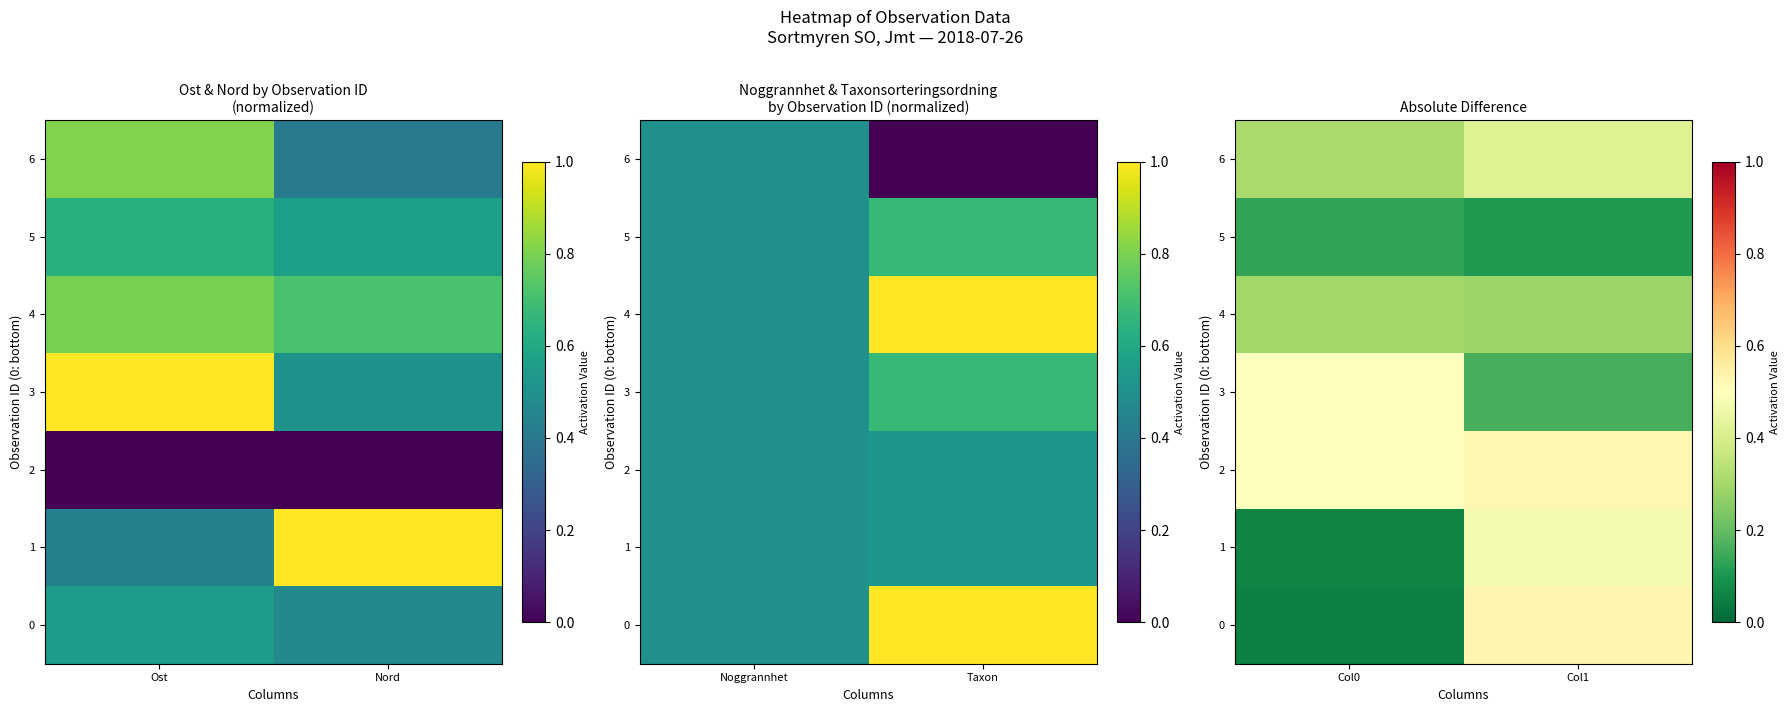

How many categories are shown in the chart?

2